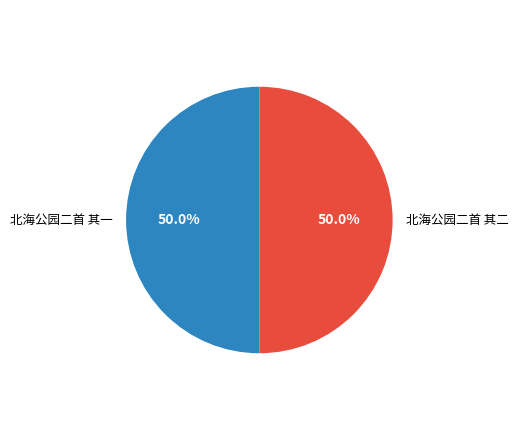

The 北海公园二首 其二 slice represents 38% of the pie. True or false?

False